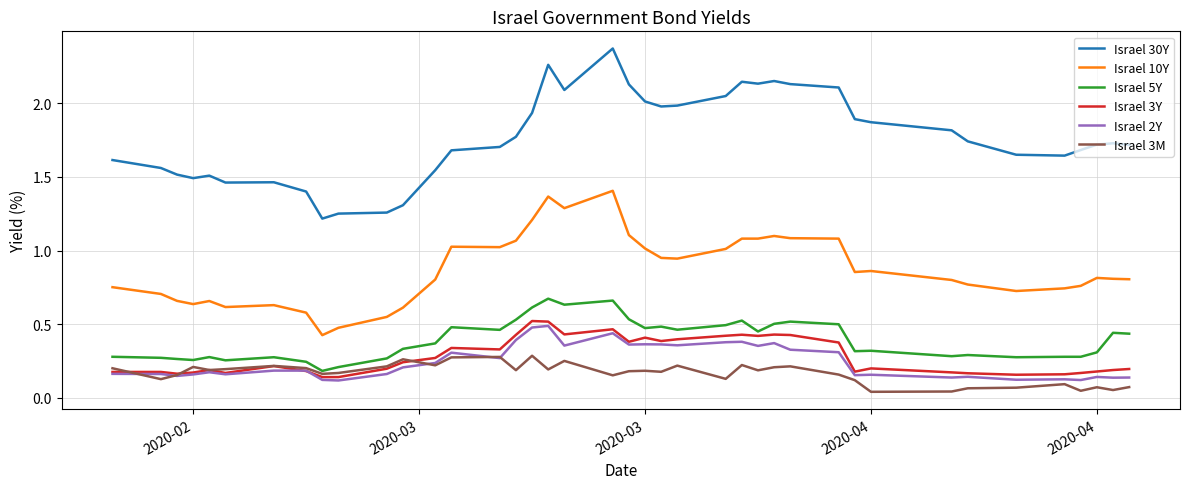

How many lines are shown in the chart?

6